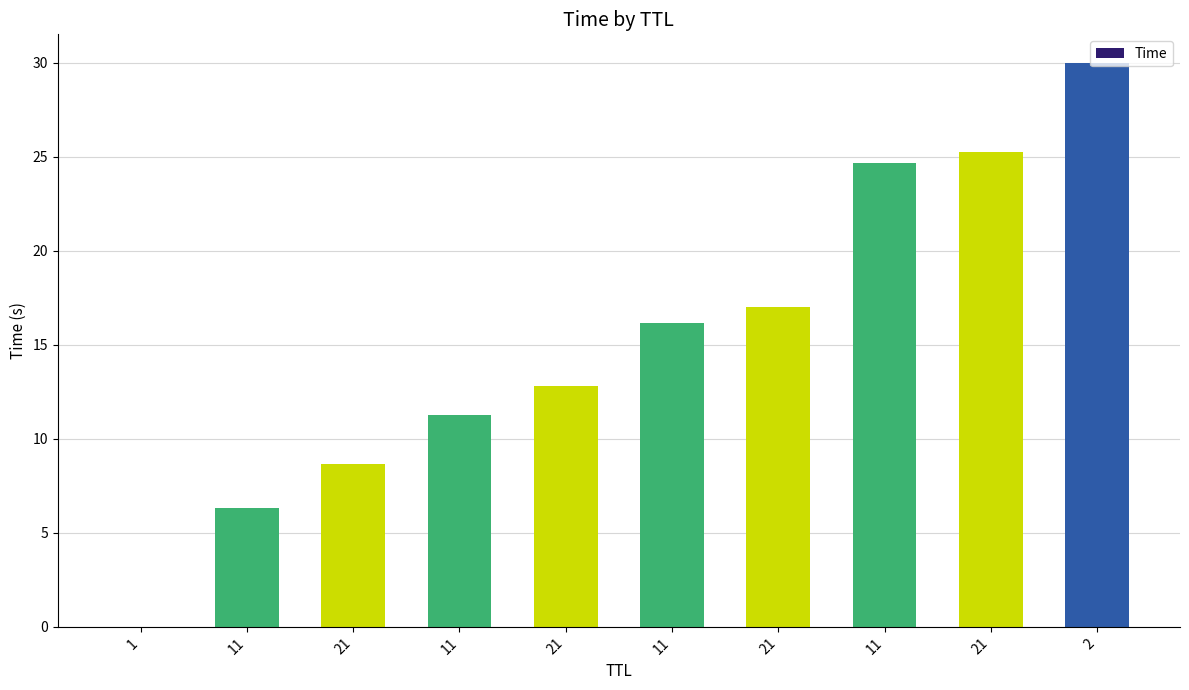

What is the change in value from 21 to 11?

+16.0